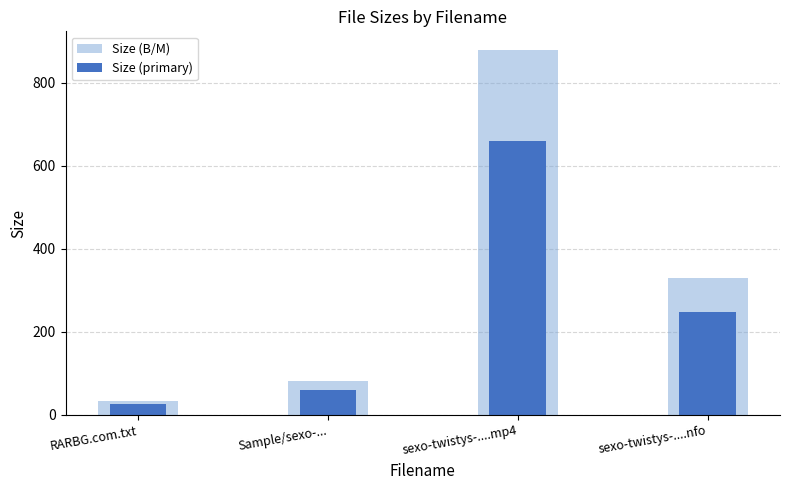

Which has a higher value, sexo-twistys-....nfo or sexo-twistys-....mp4?

sexo-twistys-....mp4